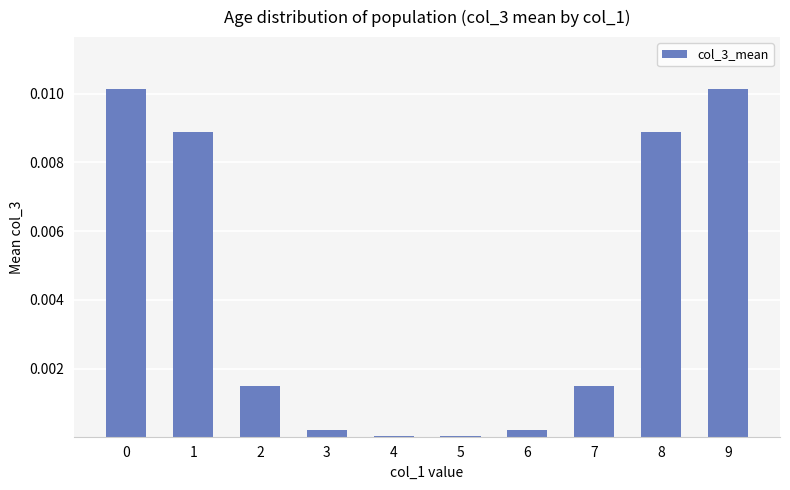

Is it true that the value at 2 is 0.0?

True